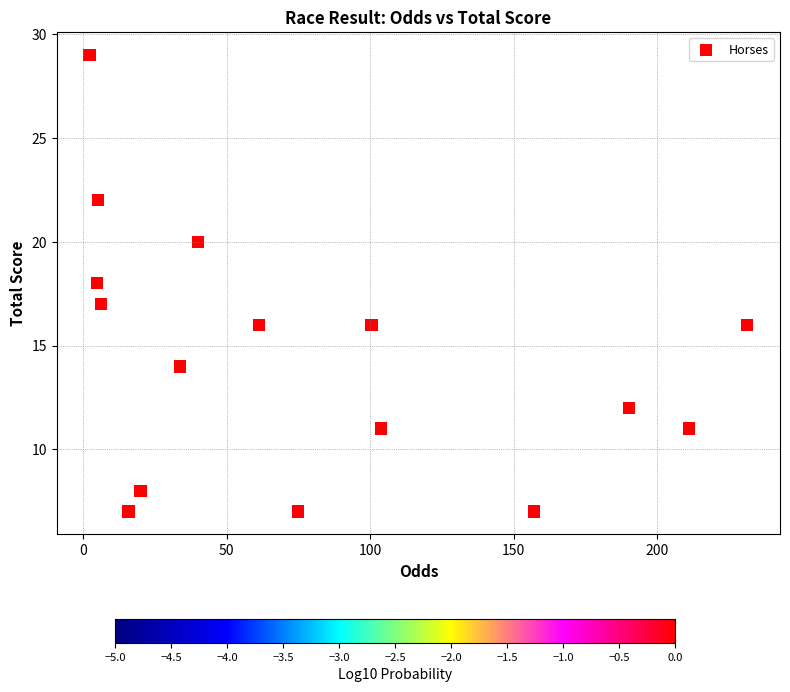

What is the range of Y values (max minus min)?

22